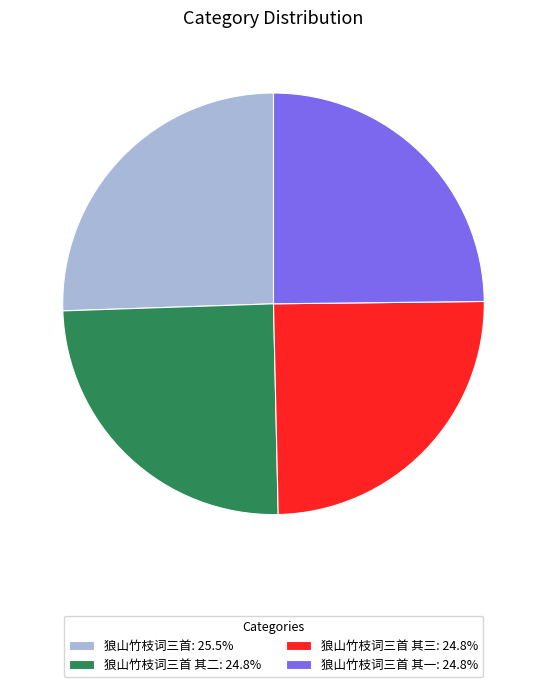

Approximately how many times larger is the value at 狼山竹枝词三首 其一: 24.8% compared to 狼山竹枝词三首 其三: 24.8%?

1.0